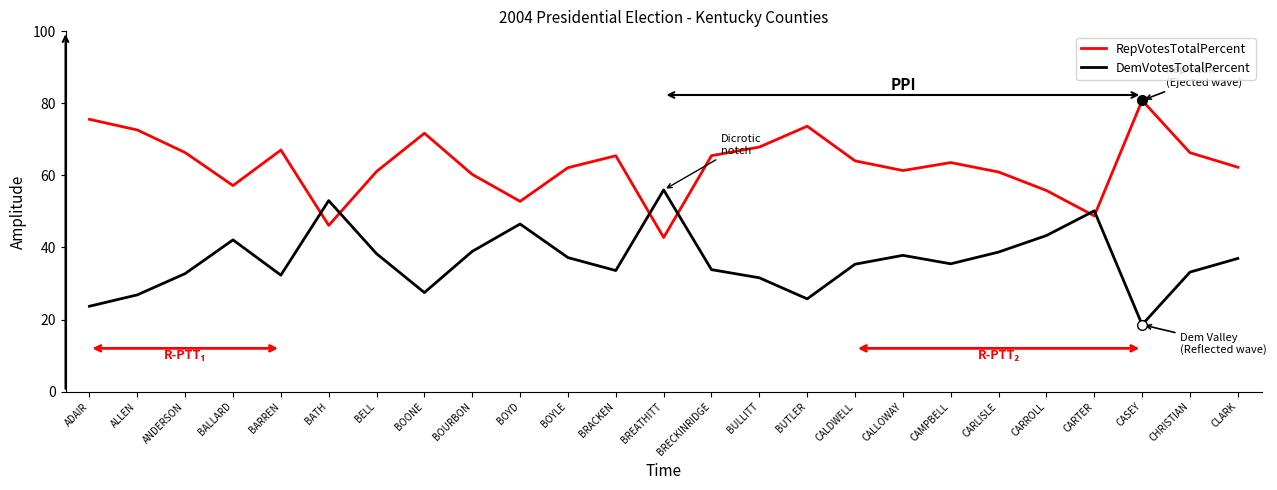

What is the difference between the highest and lowest values at CARLISLE?

22.2